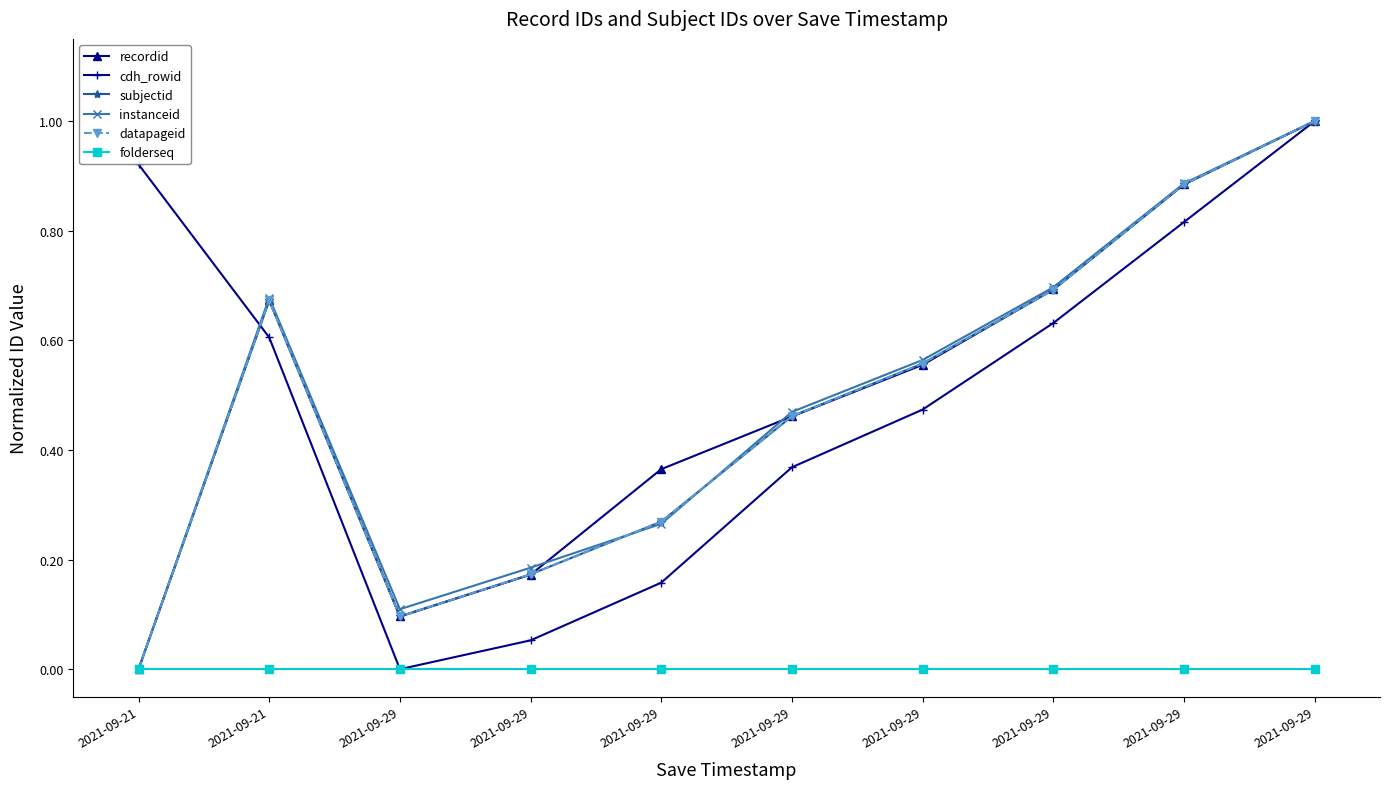

Does the chart display data point markers on the line(s)?

Yes